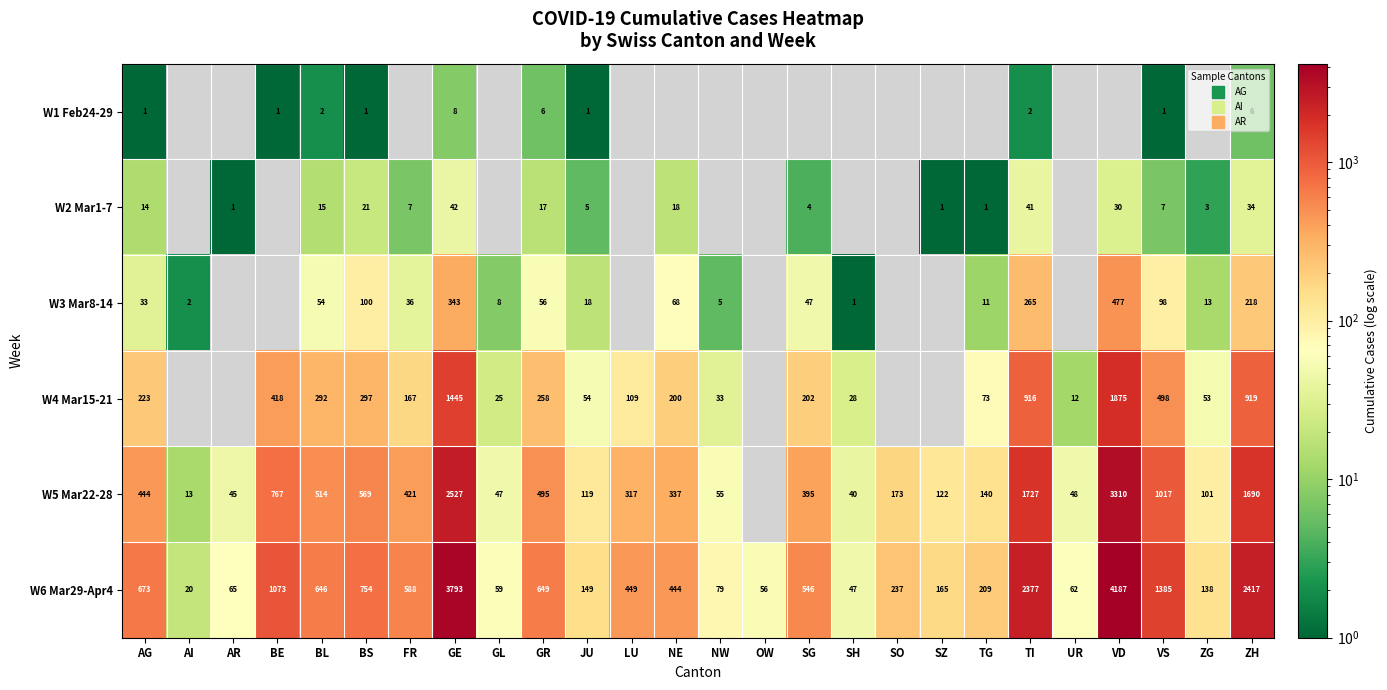

True or false: W4 Mar15-21 has a value of 54.0 at JU.

True